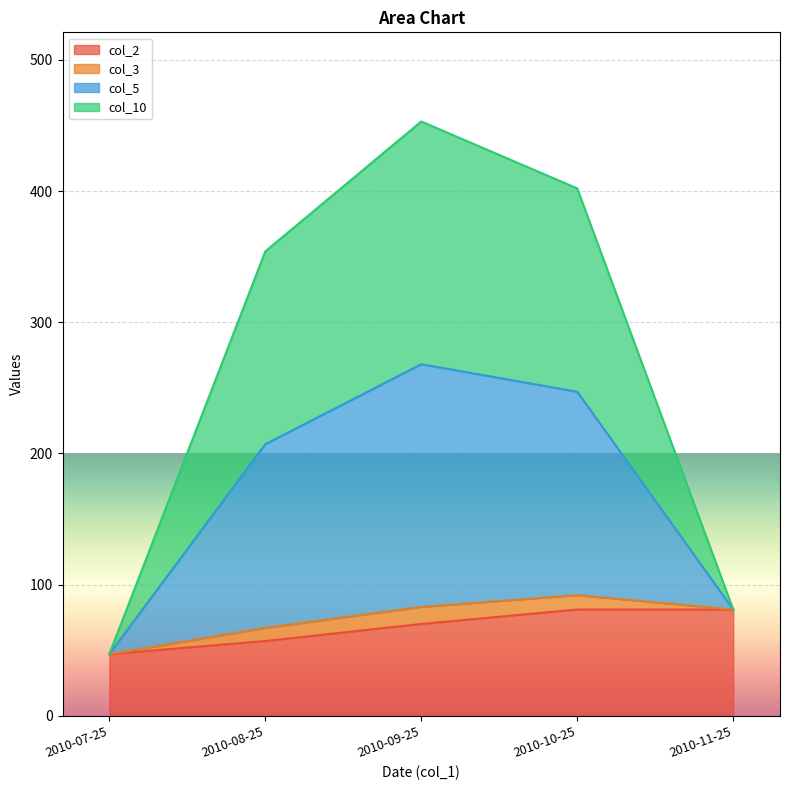

Between 2010-10-25 and 2010-08-25, which is larger?

2010-10-25